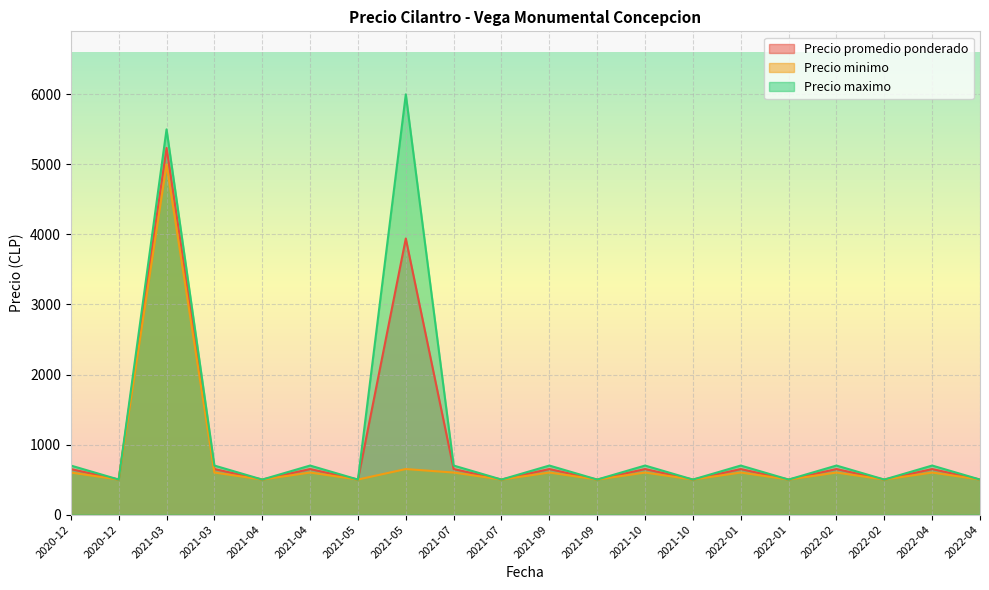

What is the difference between the second highest and second lowest values in the Precio minimo series?

150